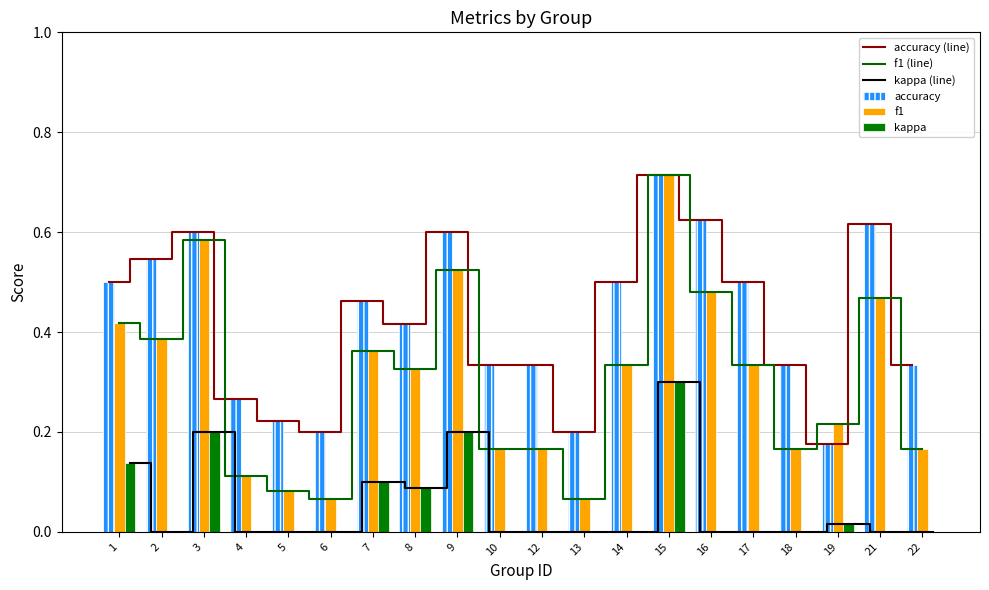

Reading left to right, list all the values displayed in this chart.

accuracy (line): 0.5	0.5	0.6	0.3	0.2	0.2	0.5	0.4	0.6	0.3	0.3	0.2	0.5	0.7	0.6	0.5	0.3	0.2	0.6	0.3
f1 (line): 0.4	0.4	0.6	0.1	0.1	0.1	0.4	0.3	0.5	0.2	0.2	0.1	0.3	0.7	0.5	0.3	0.2	0.2	0.5	0.2
kappa (line): 0.1	0.0	0.2	0.0	0.0	0.0	0.1	0.1	0.2	0.0	0.0	0.0	0.0	0.3	0.0	0.0	0.0	0.0	0.0	0.0
accuracy: 0.5	0.5	0.6	0.3	0.2	0.2	0.5	0.4	0.6	0.3	0.3	0.2	0.5	0.7	0.6	0.5	0.3	0.2	0.6	0.3
f1: 0.4	0.4	0.6	0.1	0.1	0.1	0.4	0.3	0.5	0.2	0.2	0.1	0.3	0.7	0.5	0.3	0.2	0.2	0.5	0.2
kappa: 0.1	0.0	0.2	0.0	0.0	0.0	0.1	0.1	0.2	0.0	0.0	0.0	0.0	0.3	0.0	0.0	0.0	0.0	0.0	0.0